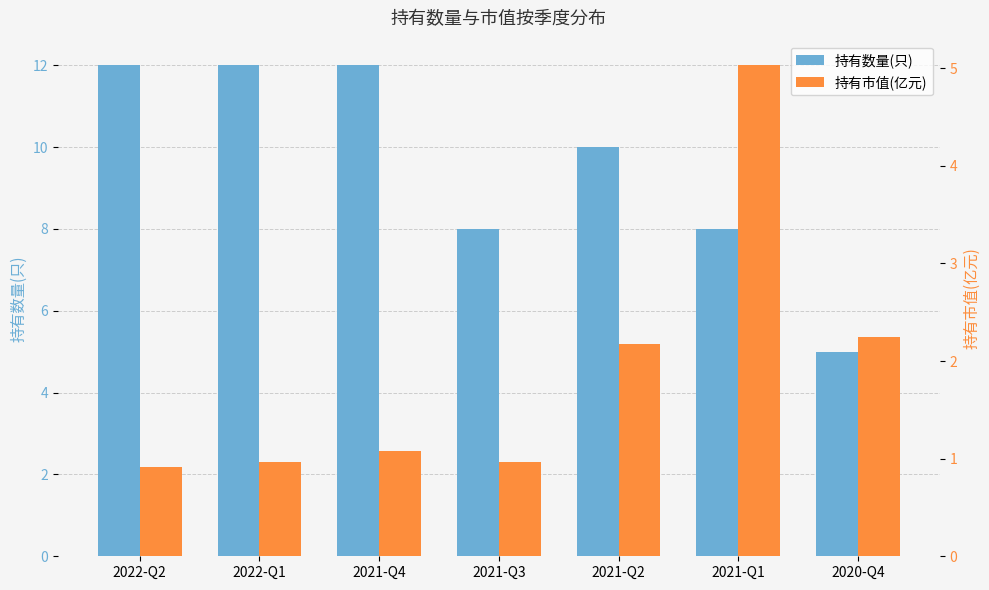

What is the difference between the maximum and second lowest values in the 持有市值(亿元) series?

4.1